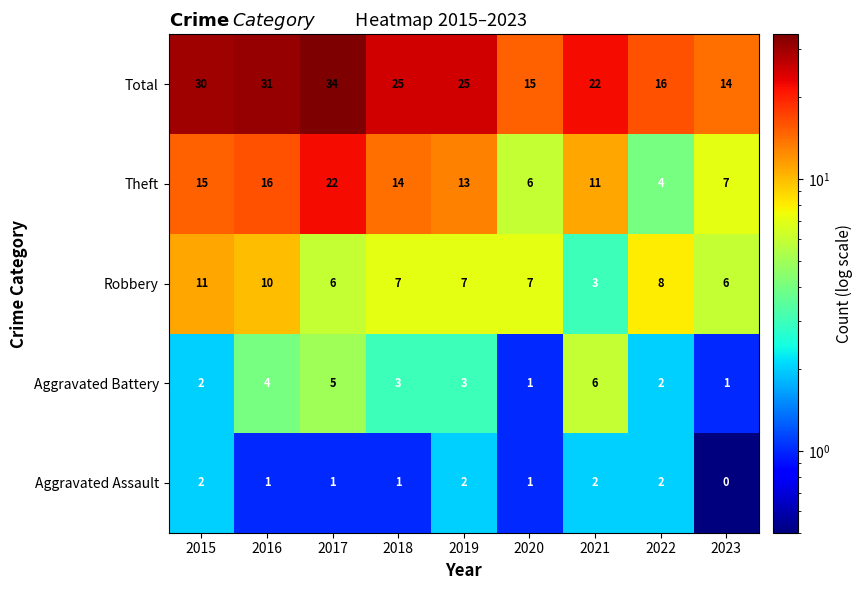

Rank the series by their maximum value, from highest to lowest.

Total, Theft, Robbery, Aggravated Battery, Aggravated Assault